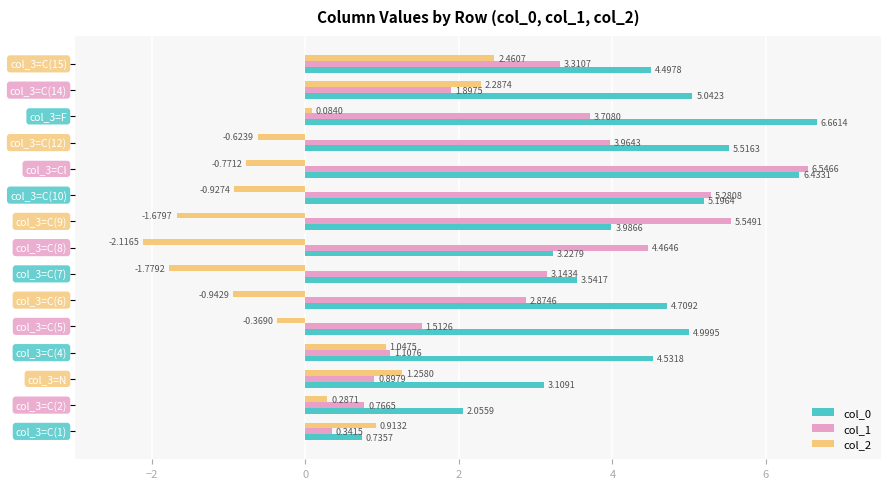

What is the difference between the maximum and minimum values in the col_0 series?

5.9